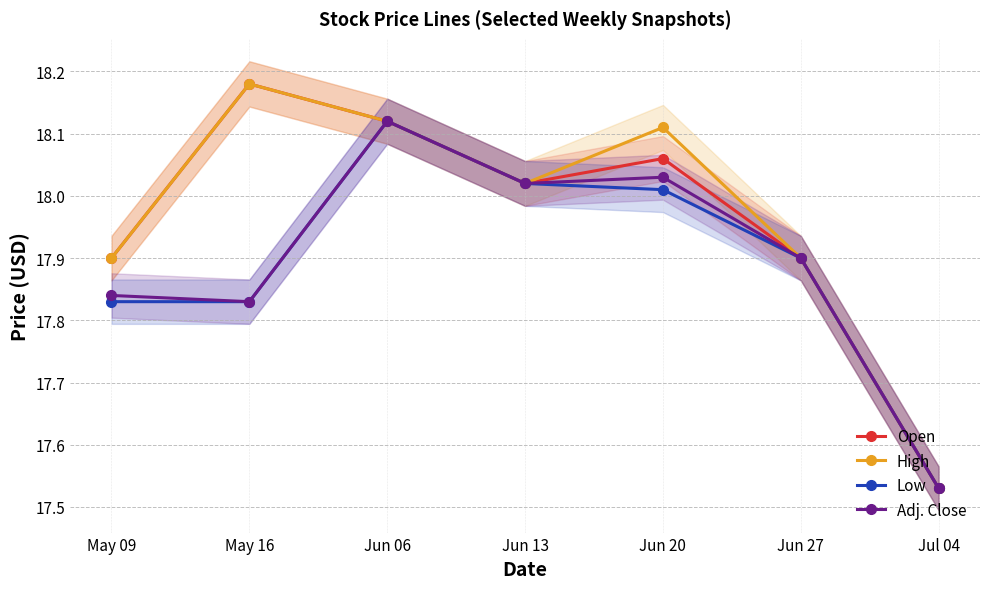

What is the maximum value for High?

18.2